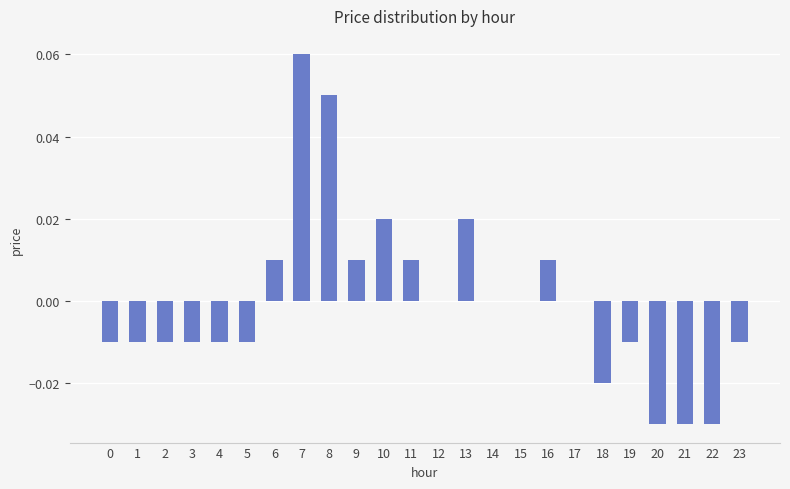

Which label corresponds to the largest value in the chart?

7